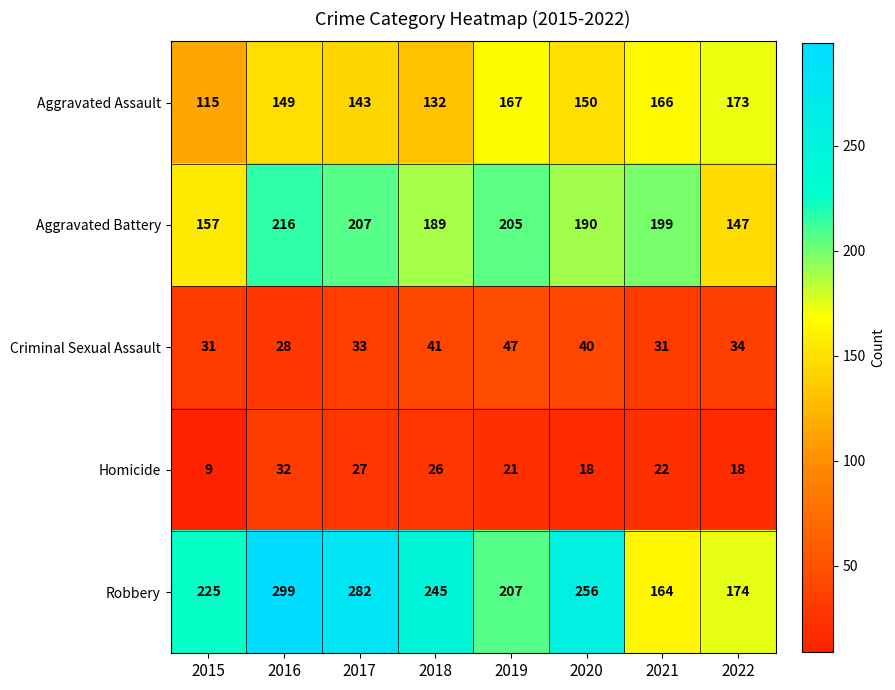

Which series has the largest total across all categories?

Robbery